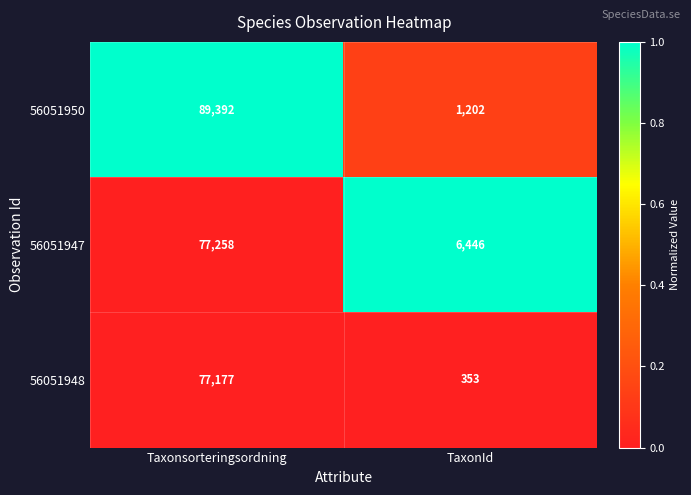

At TaxonId, list the series in order from smallest to largest.

56051948, 56051950, 56051947